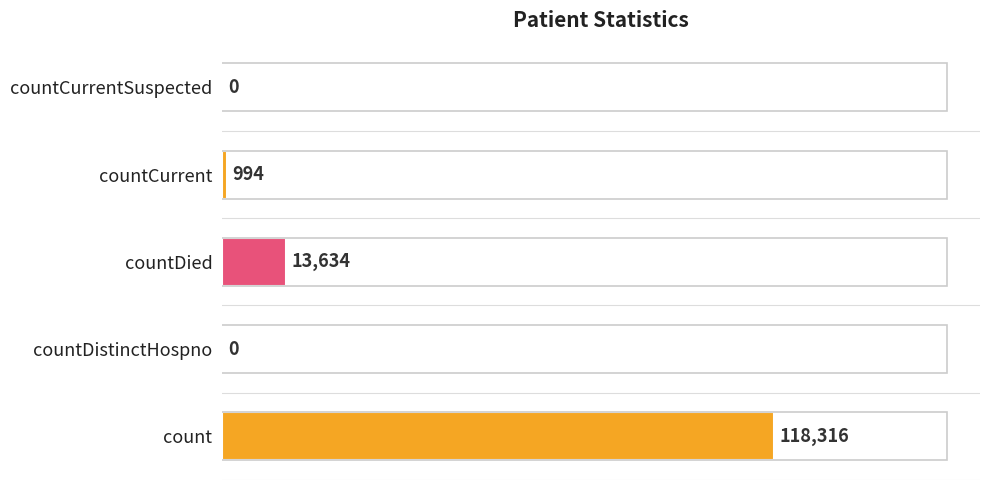

Reading top to bottom, extract all data points from this chart.

countCurrentSuspected=0	countCurrent=994	countDied=13634	countDistinctHospno=0	count=118316